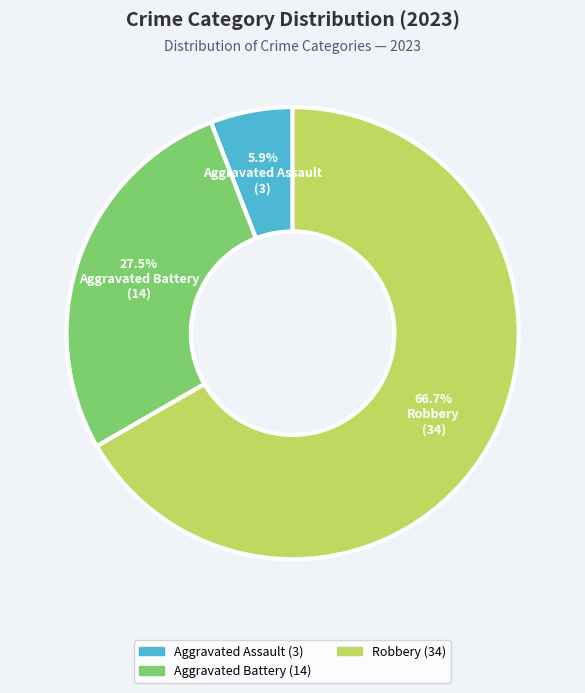

How many slices are in this pie chart?

3